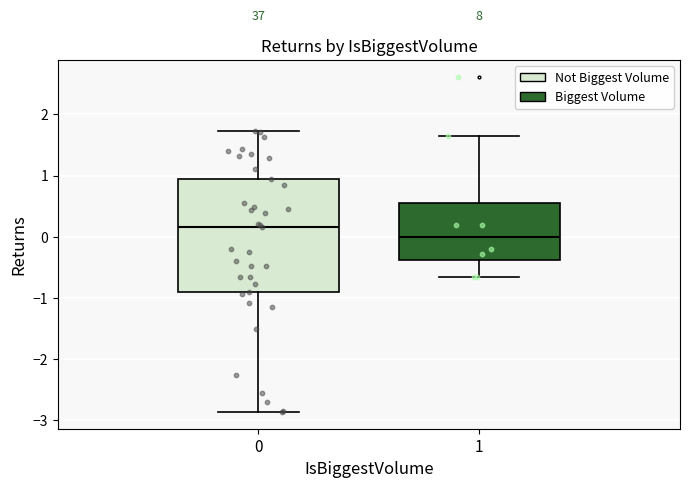

Reading left to right, transcribe this box plot: for each box, give where its median line is, the range the box spans, and where its two whiskers end, as read against the y-axis. The values are not printed on the chart, so give them approximately, as read against the axis.

0: median 0.2, box -0.9 to 0.9, whiskers -2.9 to 1.7
1: median 0.0, box -0.4 to 0.6, whiskers -0.7 to 1.6